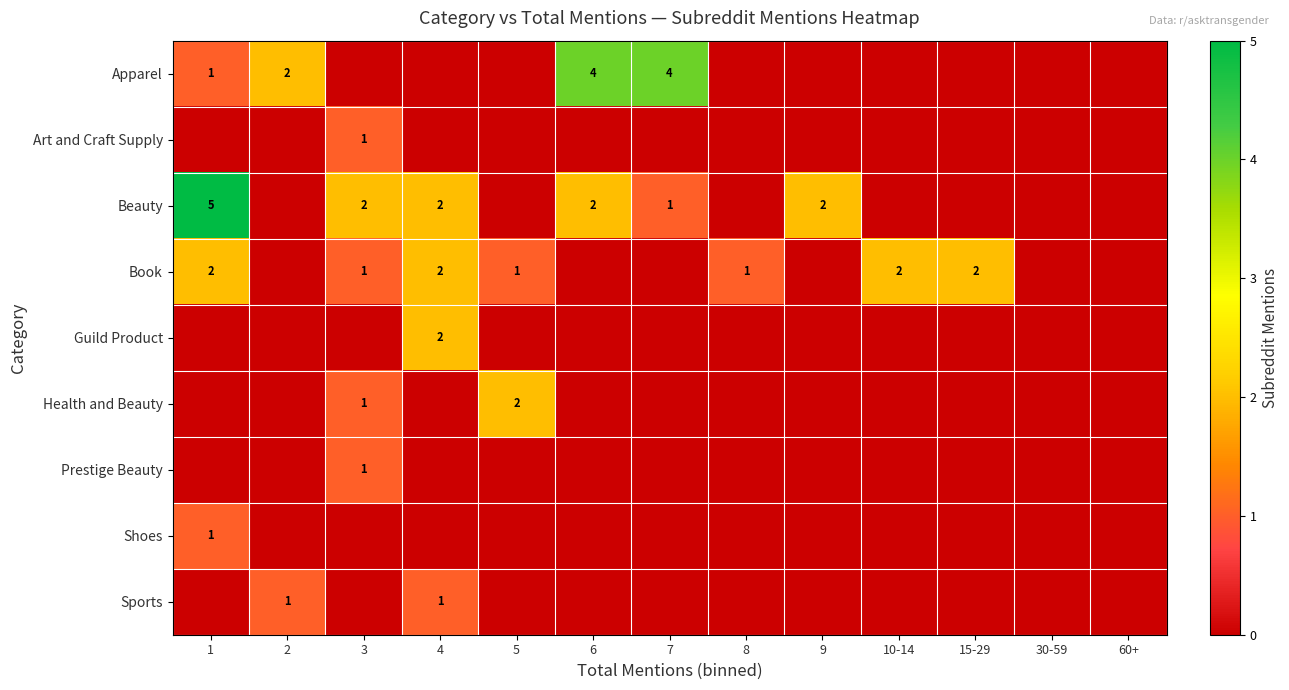

True or false: Book has a value of 2 at 10-14.

True